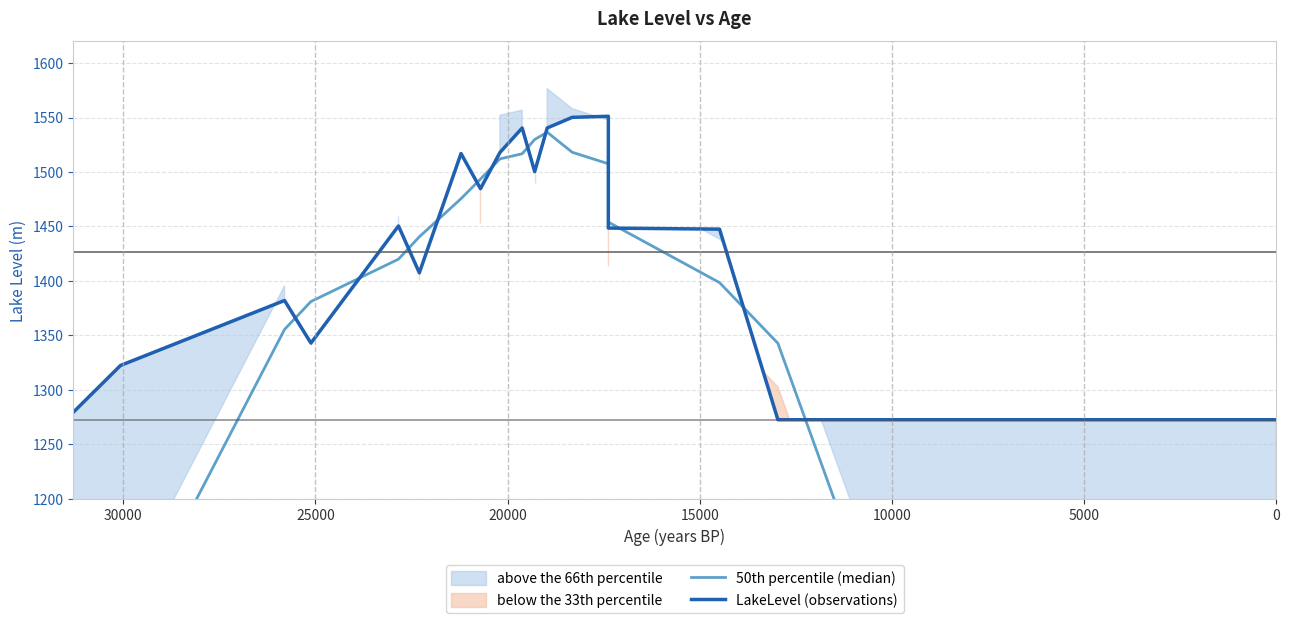

How many interior local peaks does the LakeLevel (observations) series have?

5